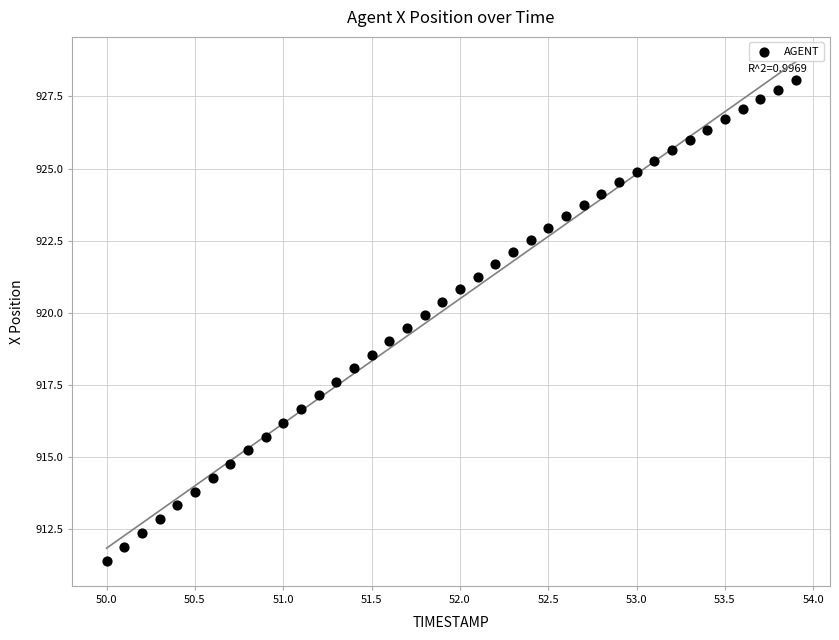

What is the range of X values (max minus min)?

3.9